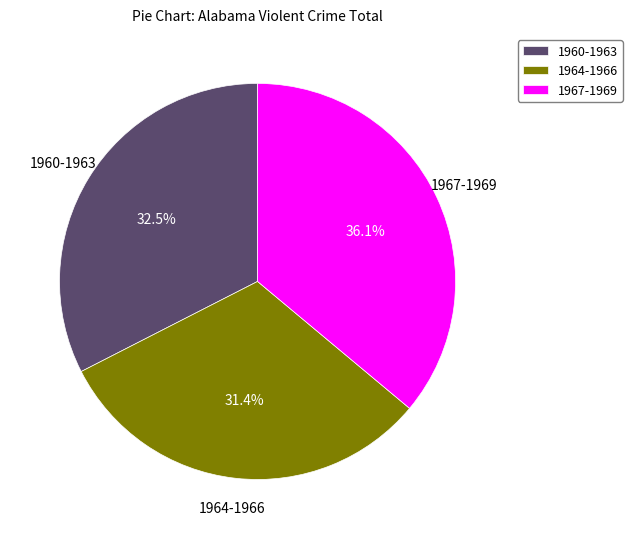

Does any single category account for the majority?

No